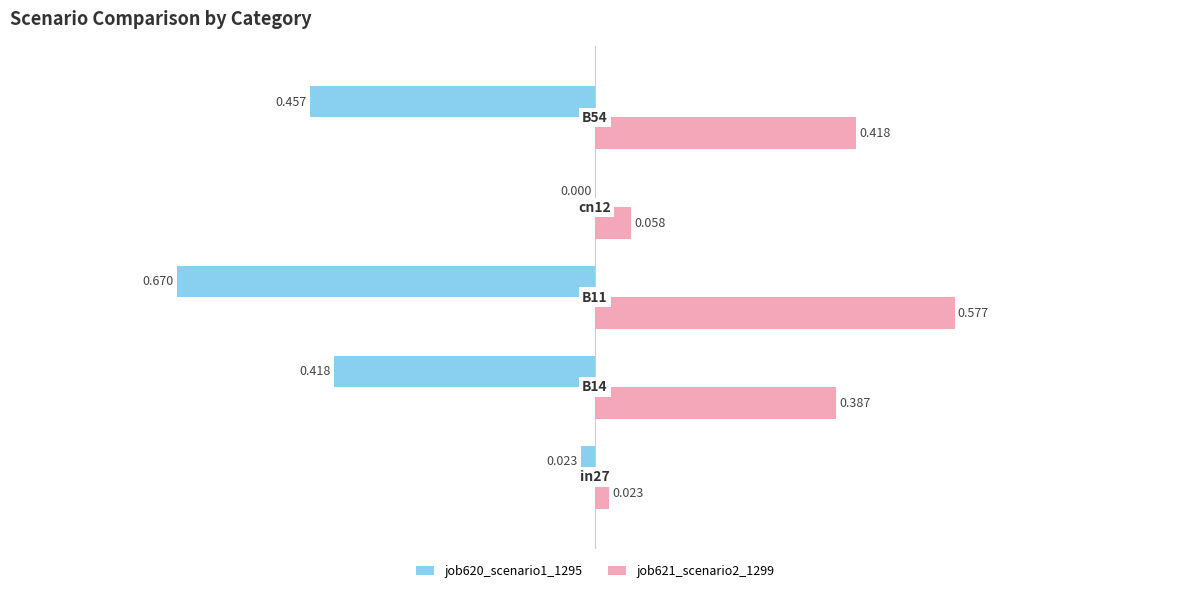

What is the highest value of the job621_scenario2_1299 series?

0.6